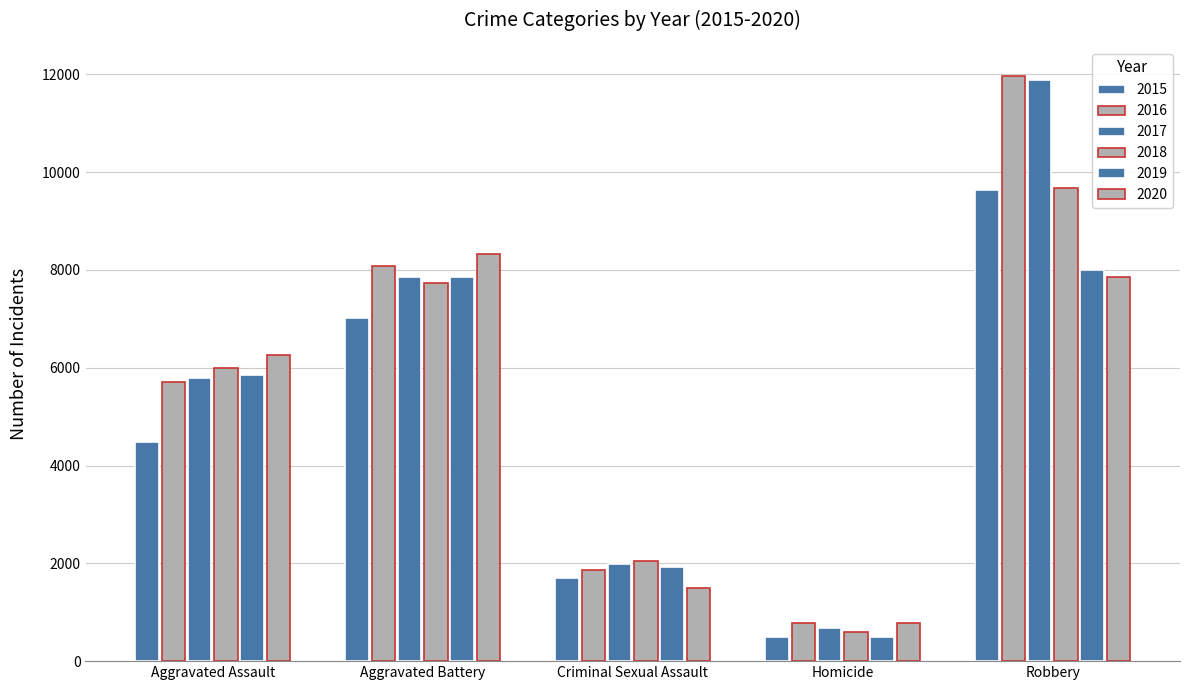

How many values in the 2020 series are below 6265?

2